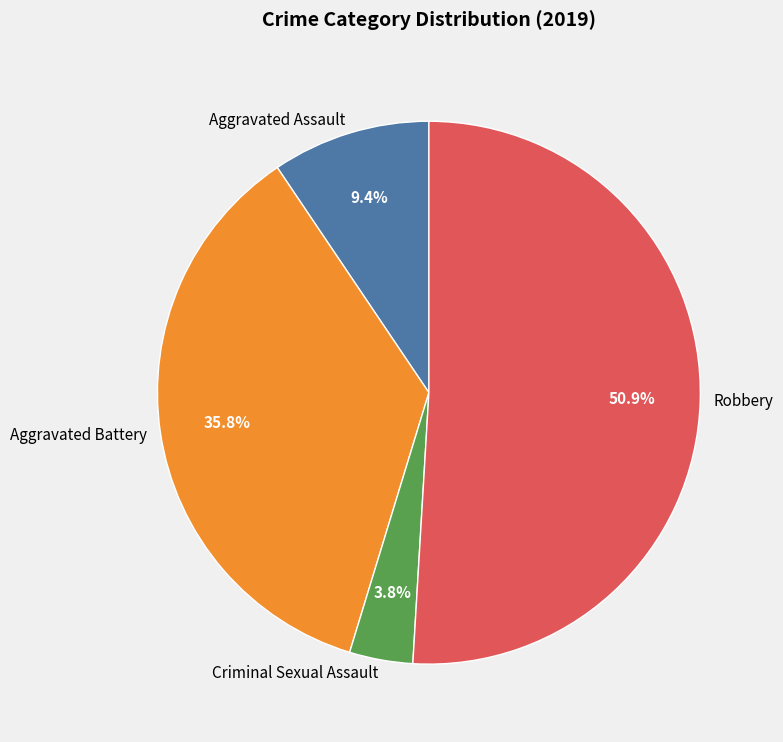

To the nearest percent, what portion does Robbery represent?

51%